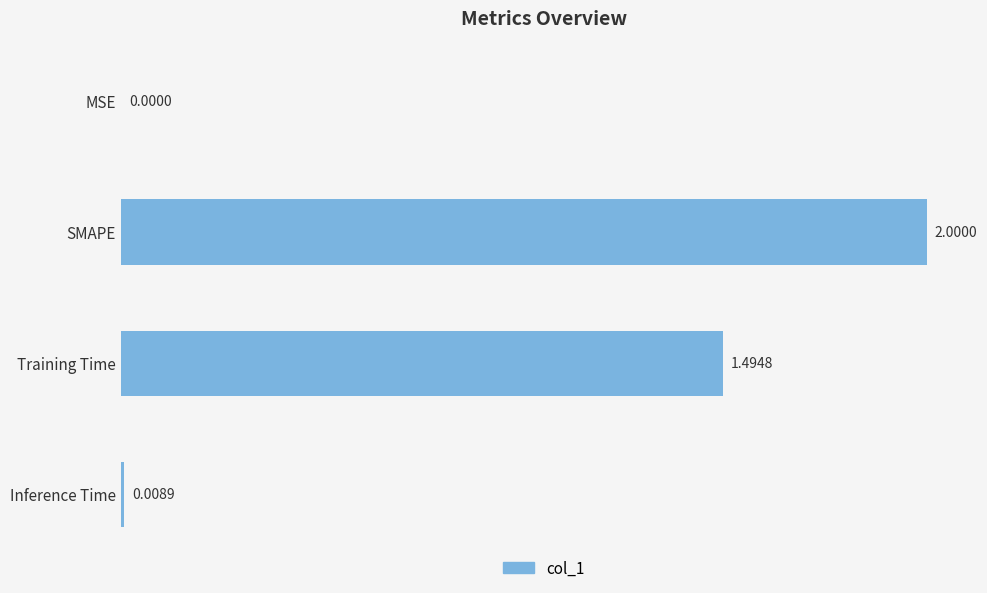

At which label is the value closest to 1?

Training Time